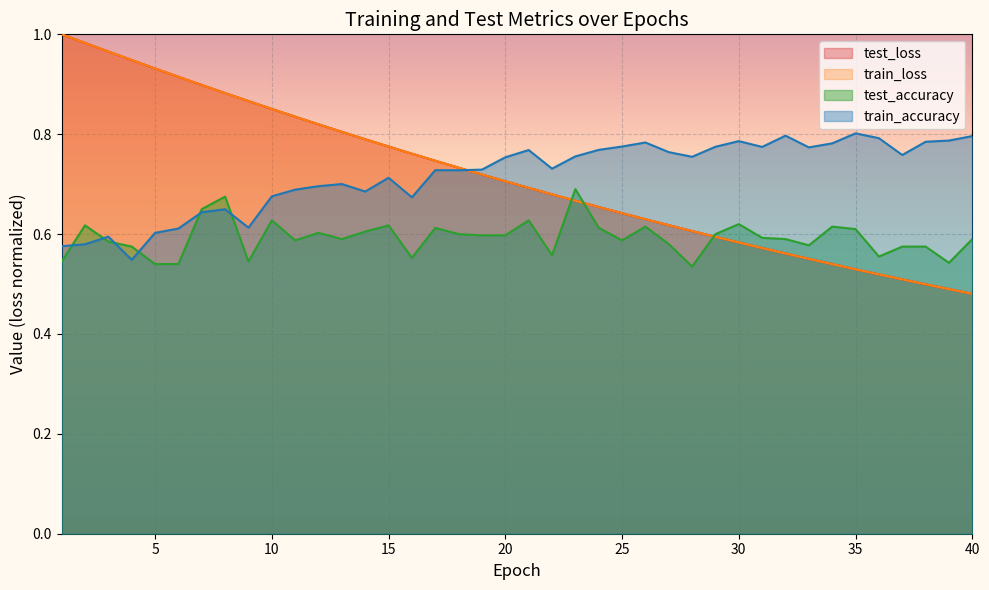

Does the chart display data point markers on the line(s)?

No